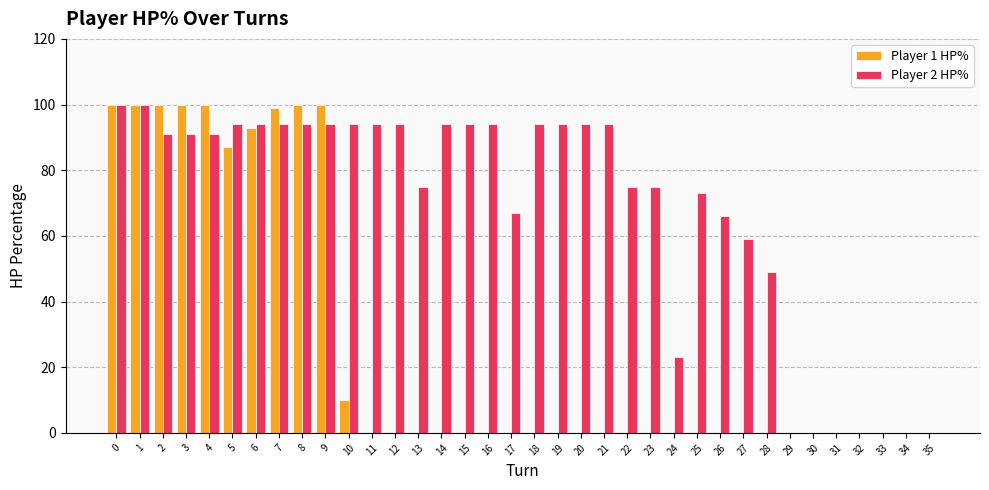

What is the sum of the Player 2 HP% values at 2 and 30?

91